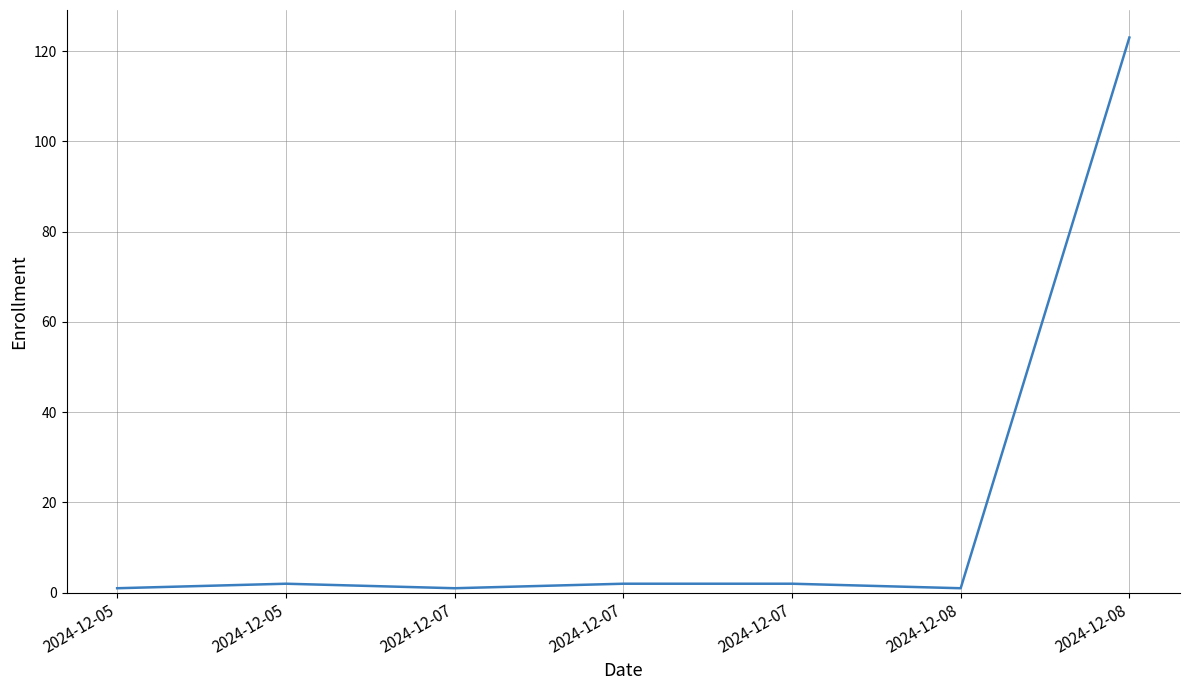

Count the number of data series in this chart.

1